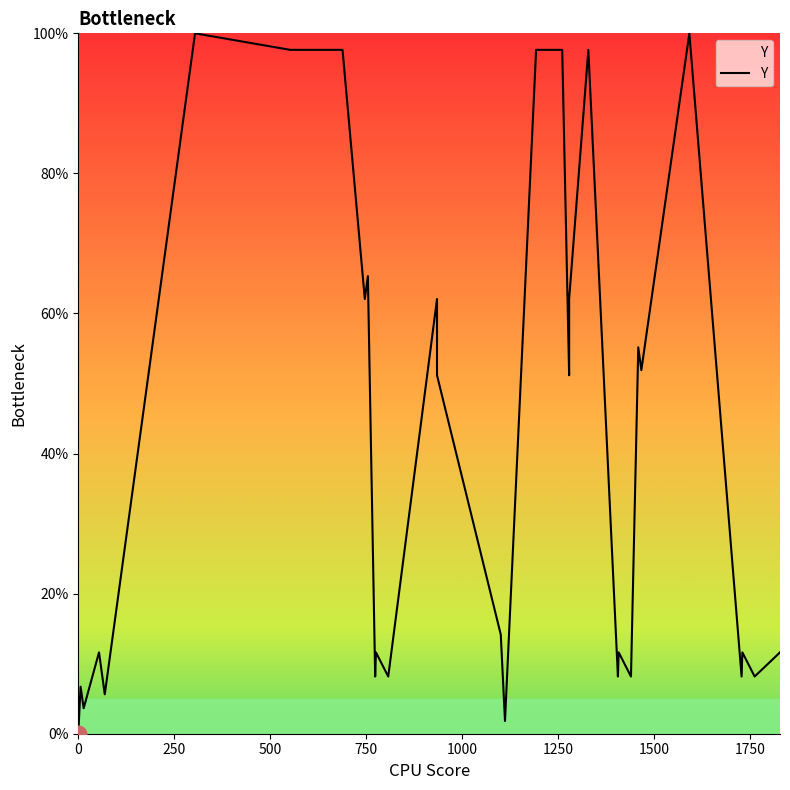

Reading right to left, what are all the values shown in this chart?

11.6	8.2	11.6	8.2	100.0	51.9	55.2	8.2	11.6	8.2	97.6	62.1	51.2	97.6	97.6	1.8	14.2	51.2	62.1	8.2	11.6	8.2	65.3	62.1	97.6	97.6	97.6	100.0	5.6	11.6	3.6	3.6	3.6	3.6	3.6	3.6	3.6	3.6	6.7	0.0